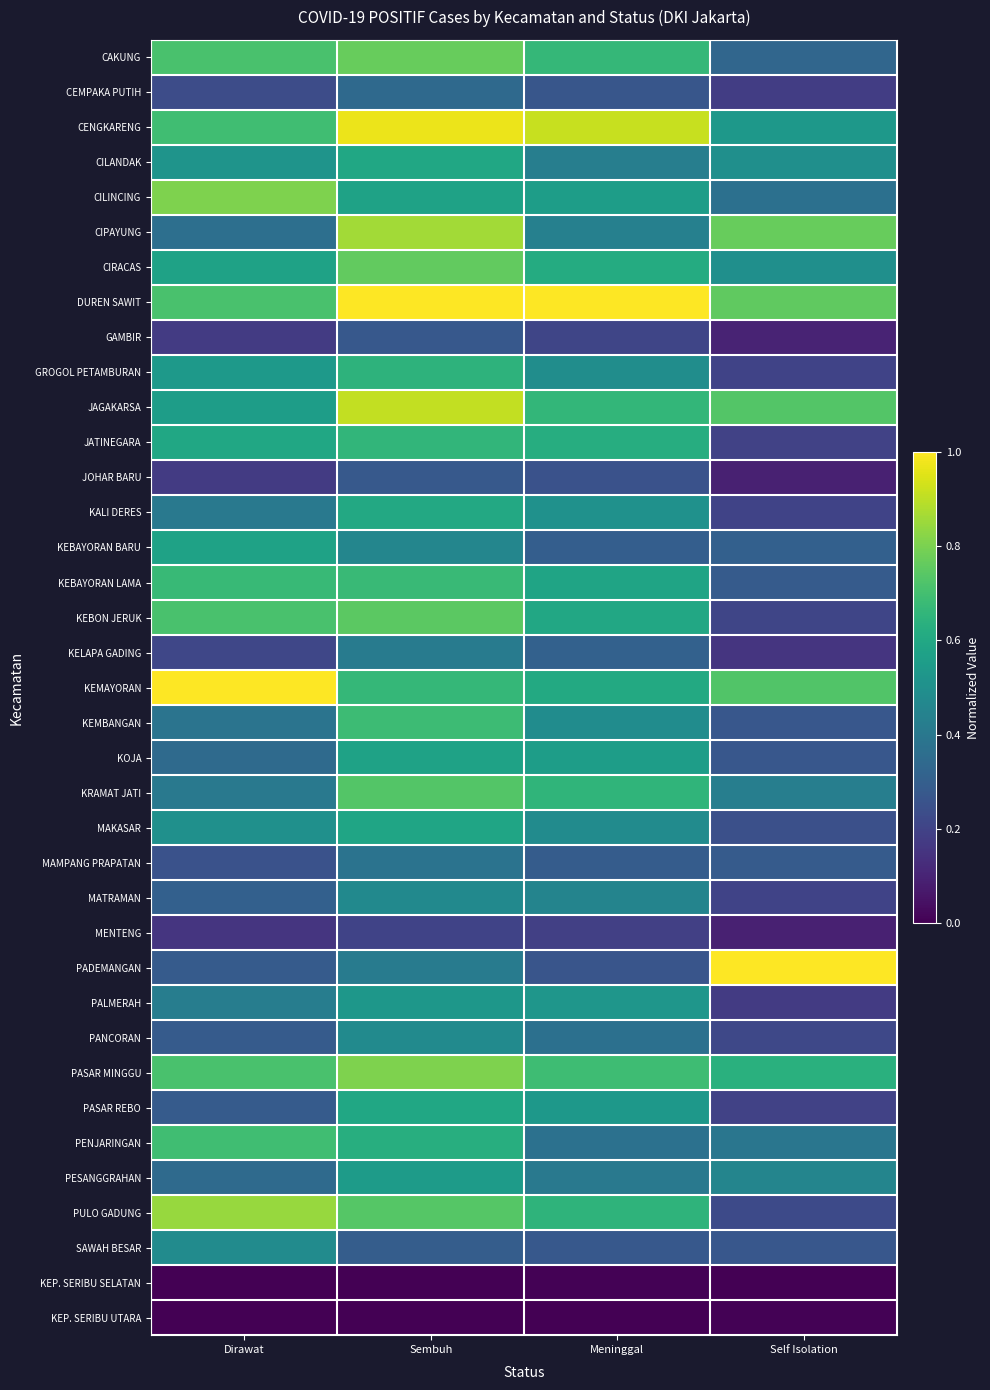

Rank the series at Dirawat from highest to lowest value.

KEMAYORAN, PULO GADUNG, CILINCING, CAKUNG, DUREN SAWIT, KEBON JERUK, PASAR MINGGU, CENGKARENG, PENJARINGAN, KEBAYORAN LAMA, JATINEGARA, CIRACAS, KEBAYORAN BARU, JAGAKARSA, GROGOL PETAMBURAN, CILANDAK, MAKASAR, SAWAH BESAR, PALMERAH, KALI DERES, KRAMAT JATI, KEMBANGAN, CIPAYUNG, KOJA, PESANGGRAHAN, MATRAMAN, PADEMANGAN, PANCORAN, PASAR REBO, MAMPANG PRAPATAN, CEMPAKA PUTIH, KELAPA GADING, GAMBIR, JOHAR BARU, MENTENG, KEP. SERIBU SELATAN, KEP. SERIBU UTARA